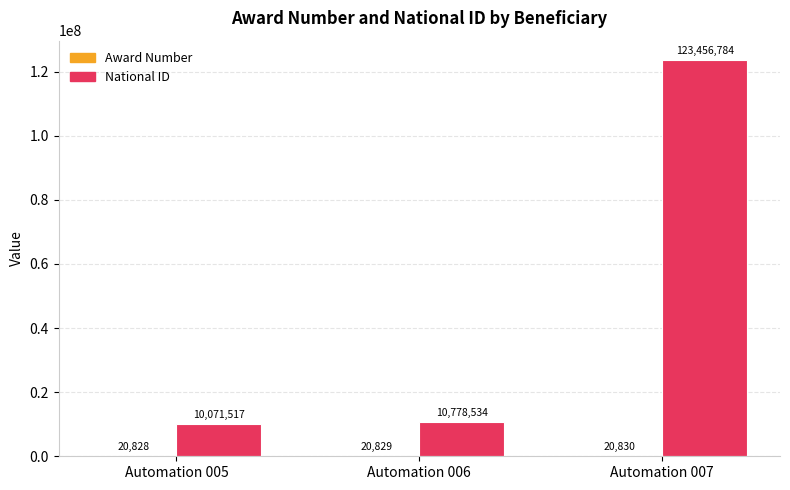

Count the number of categories in the chart.

3